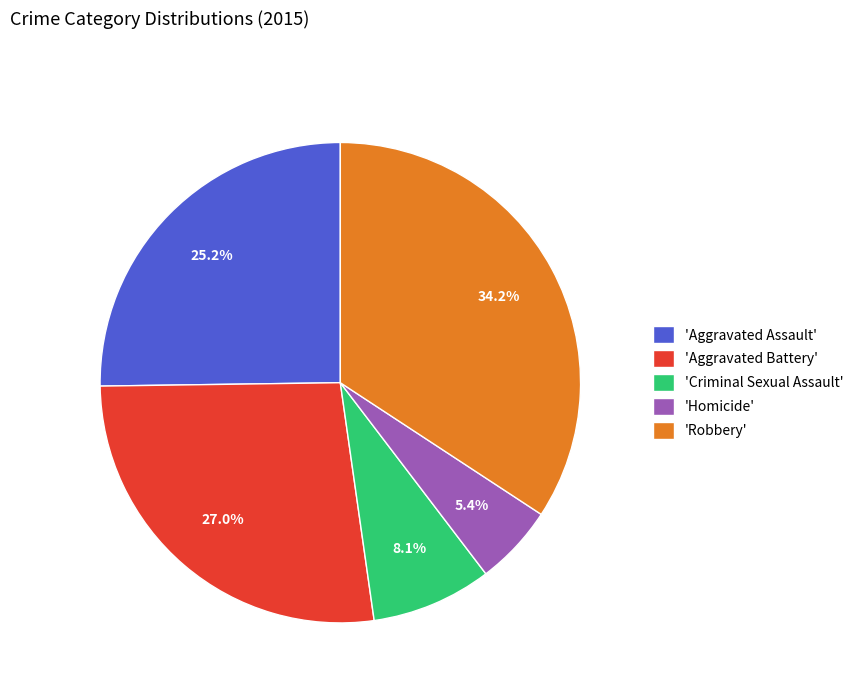

Combined, do 'Criminal Sexual Assault' and 'Aggravated Battery' account for over 50%?

No